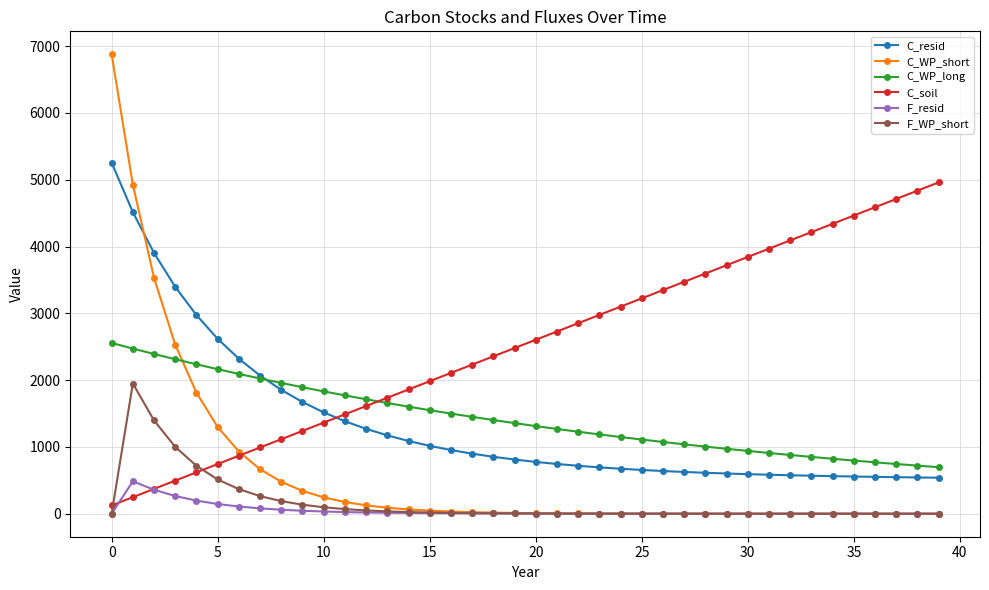

Which series ends up on top after the final intersection of C_resid and C_WP_short?

C_resid